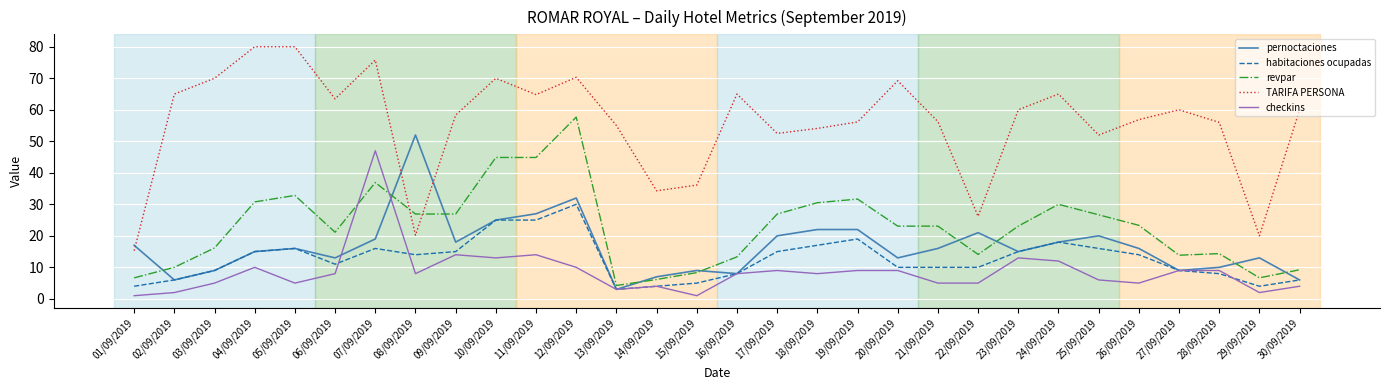

How many times do pernoctaciones and revpar cross each other?

9